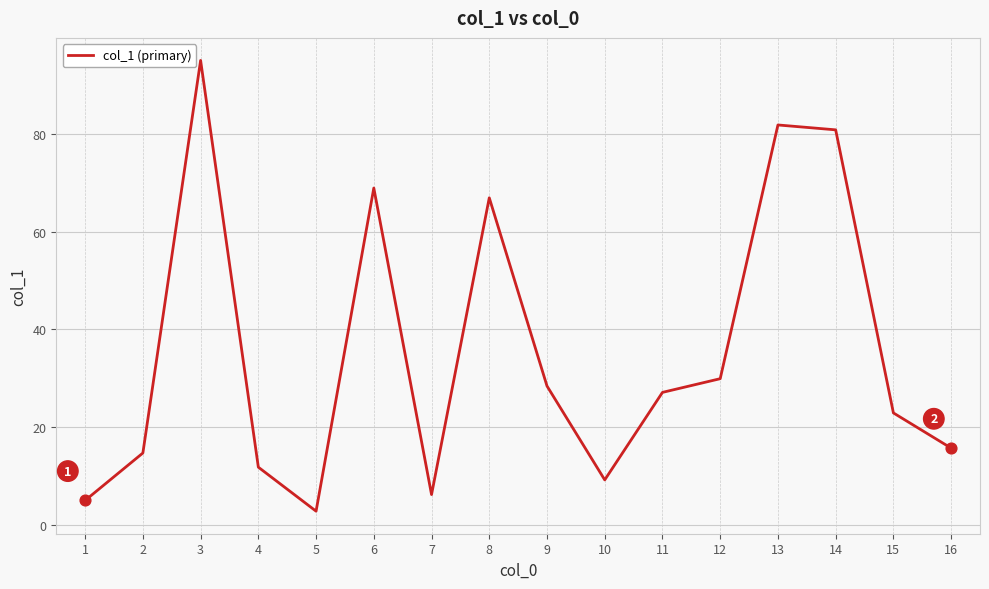

Approximately how many times larger is the value at 14 compared to 6?

1.2